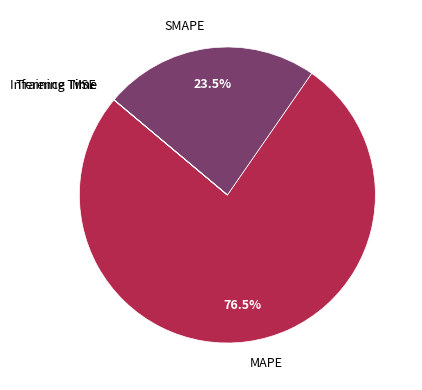

What percentage is NOT represented by MAPE?

23.5%